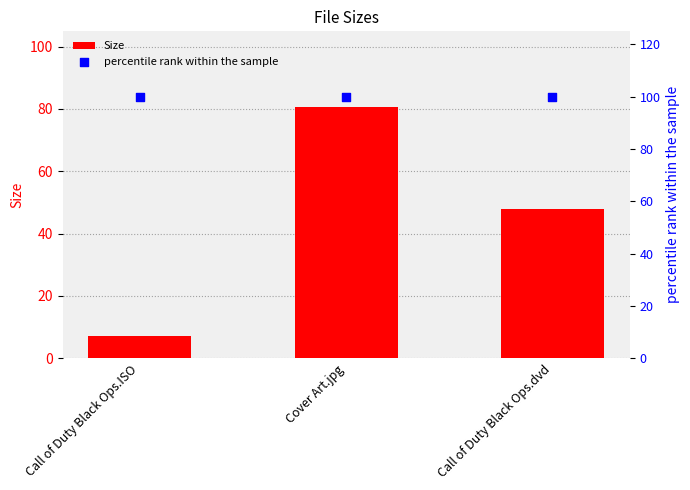

Which series contains the highest Y value?

percentile rank within the sample